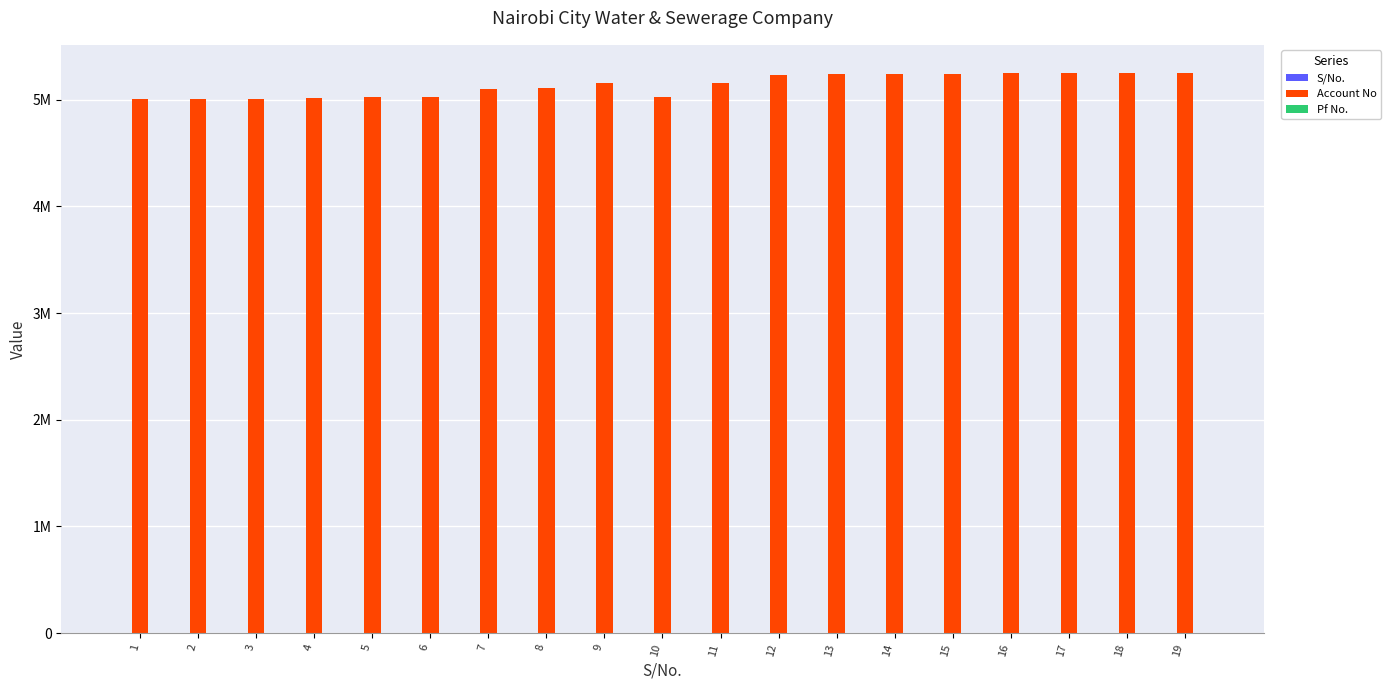

Are the bars horizontal?

No